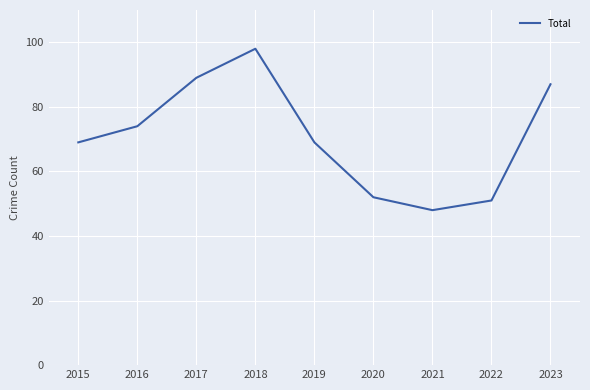

True or false: the data shows 98 at 2018.

True